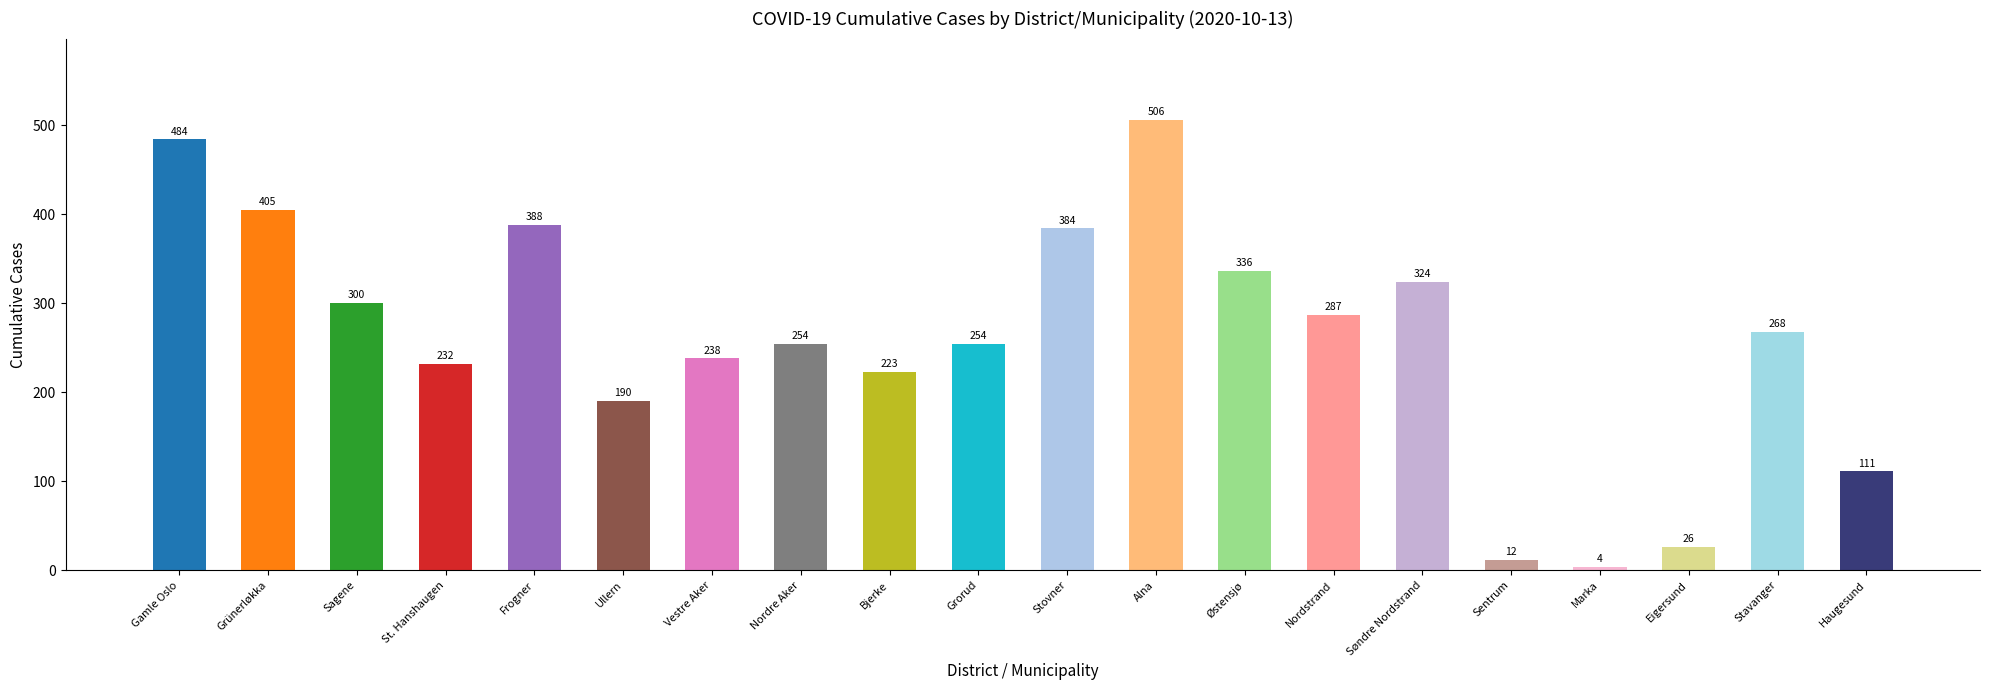

What is the label of the 2nd bar from the left?

Grünerløkka